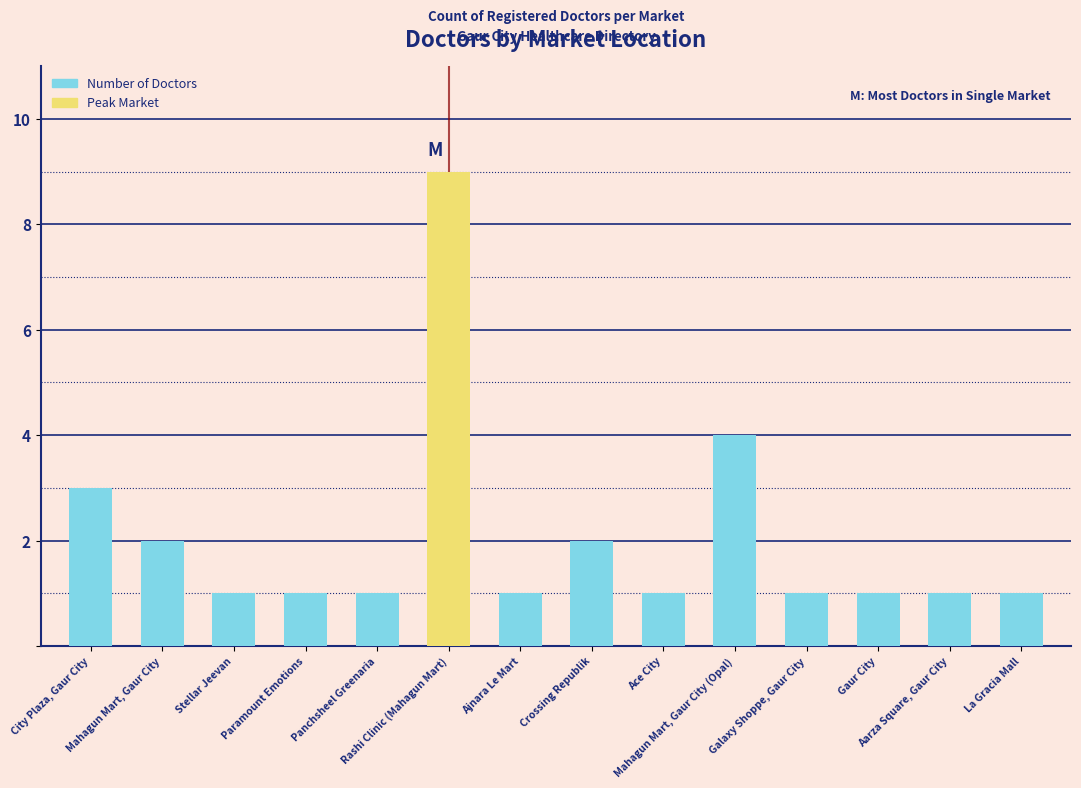

Reading right to left, what are all the values shown in this chart?

La Gracia Mall=1	Aarza Square, Gaur City=1	Gaur City=1	Galaxy Shoppe, Gaur City=1	Mahagun Mart, Gaur City (Opal)=4	Ace City=1	Crossing Republik=2	Ajnara Le Mart=1	Rashi Clinic (Mahagun Mart)=9	Panchsheel Greenaria=1	Paramount Emotions=1	Stellar Jeevan=1	Mahagun Mart, Gaur City=2	City Plaza, Gaur City=3